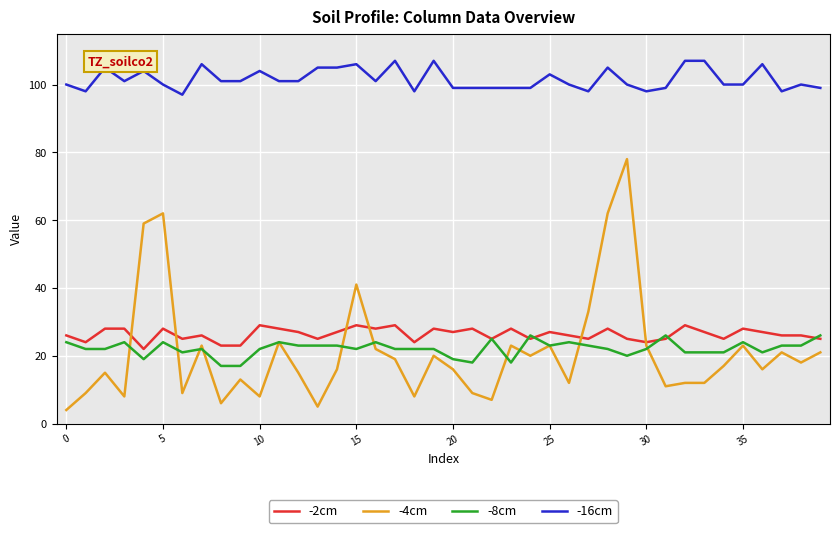

Which series has the widest spread of values?

-4cm